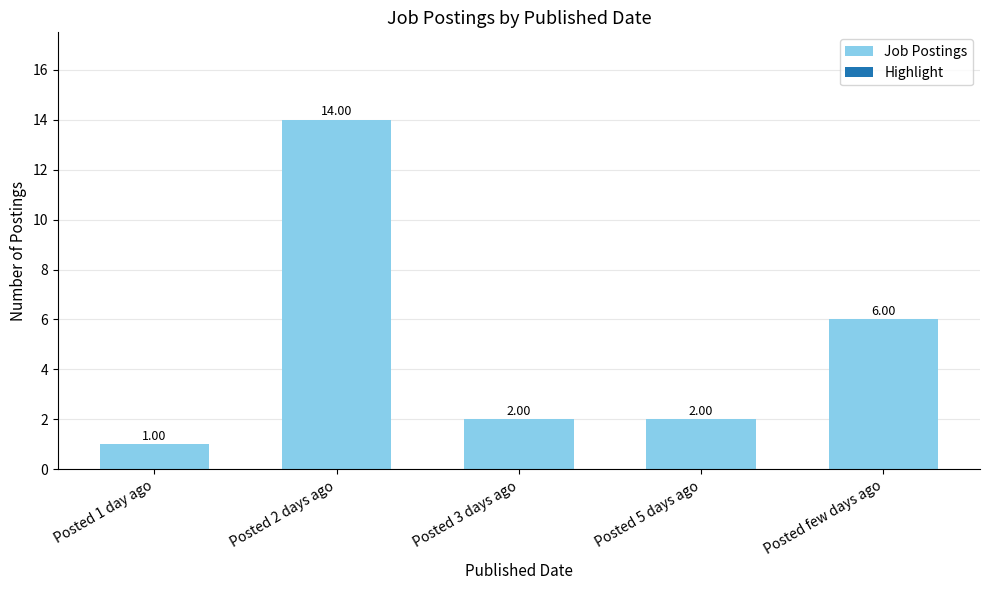

What is the label of the 1st bar from the left?

Posted 1 day ago